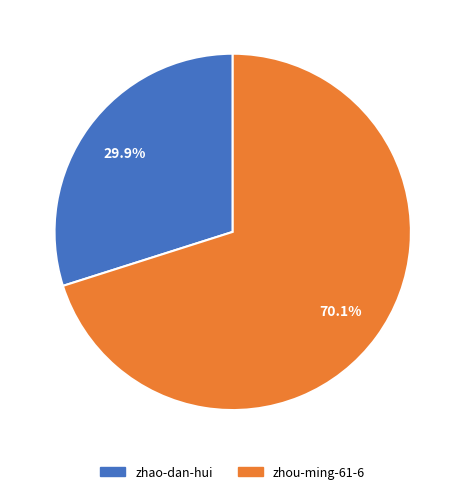

Is it true that zhou-ming-61-6 is 79% of the pie?

False